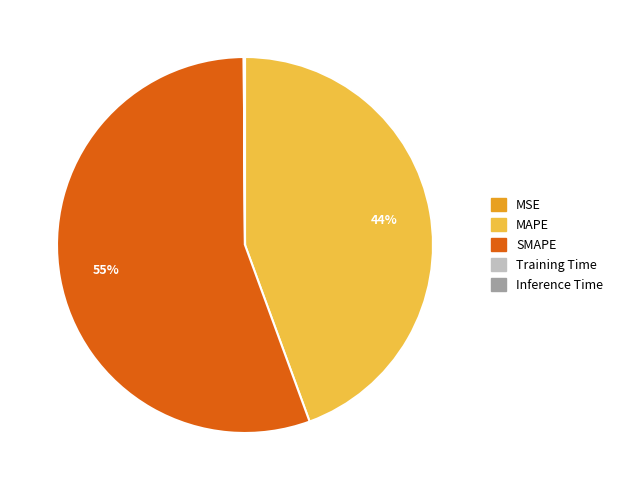

Which slice is the largest?

SMAPE